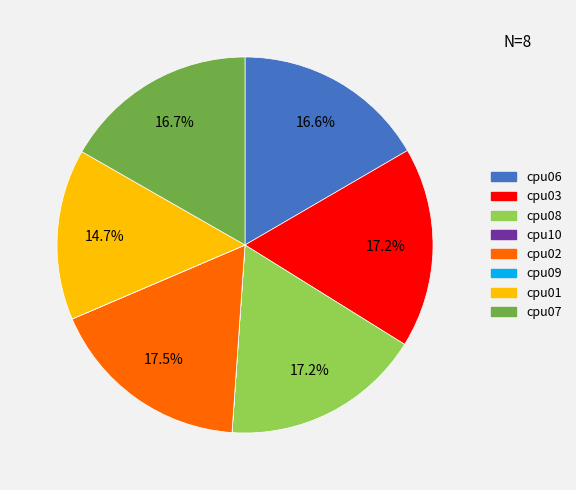

How much of the chart is everything except cpu06?

83.4%